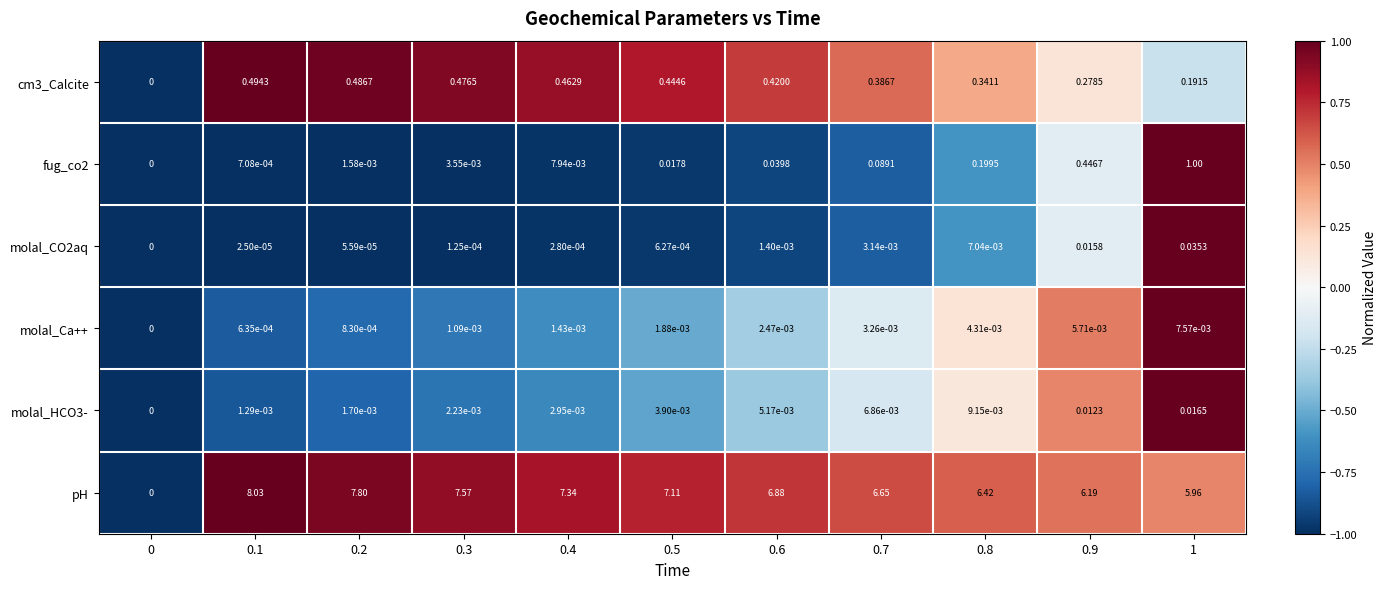

Which series has the largest total across all categories?

pH